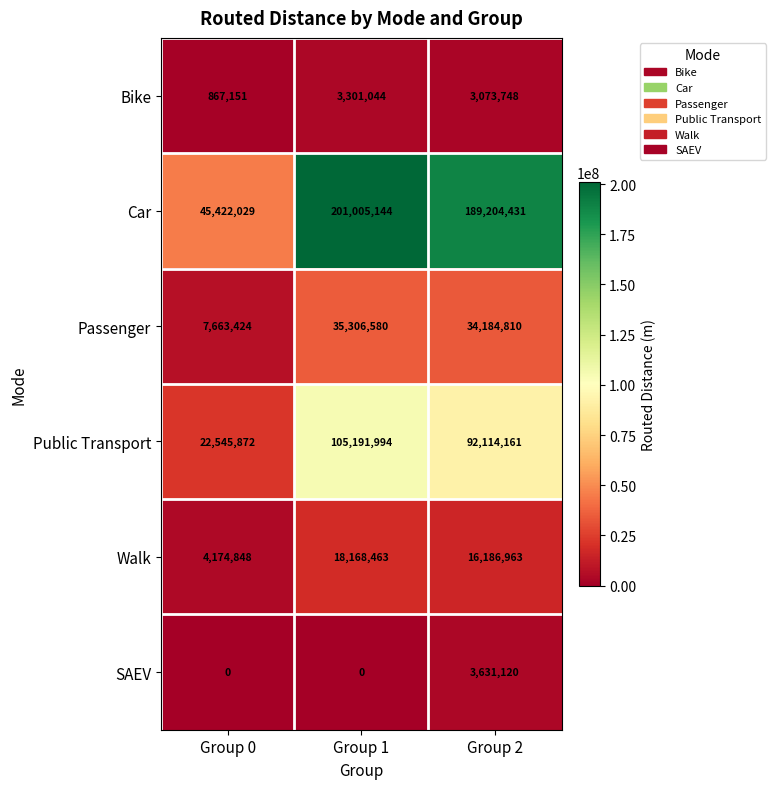

What is the sum of the Public Transport values at Group 1 and Group 2?

197306155